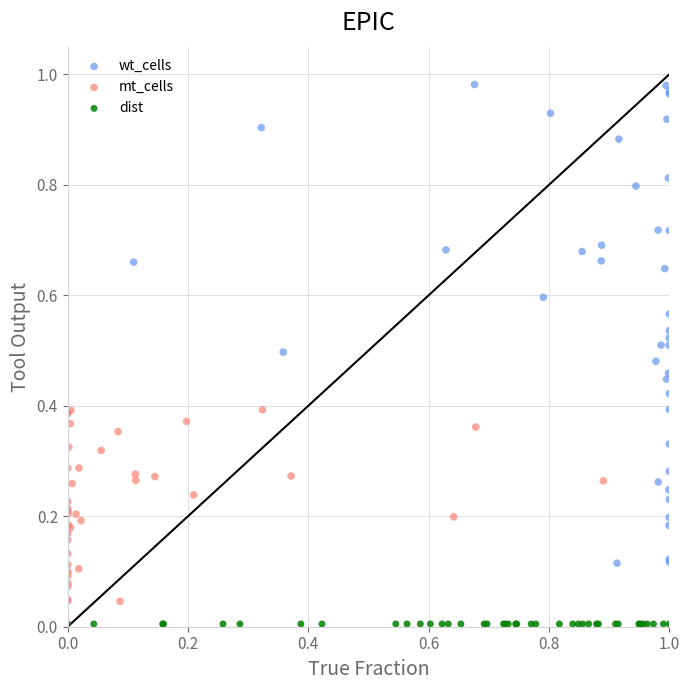

Which series reaches the maximum Y coordinate?

wt_cells